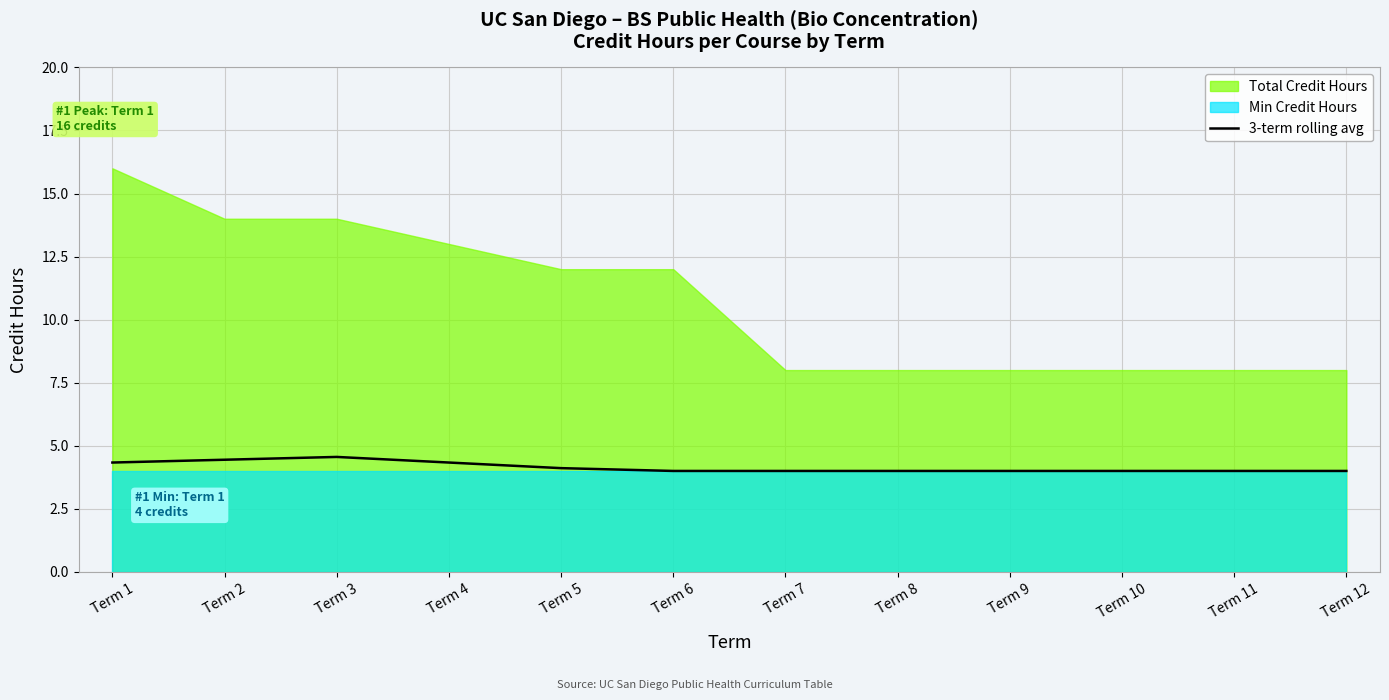

What is the difference between the maximum and minimum values?

0.6